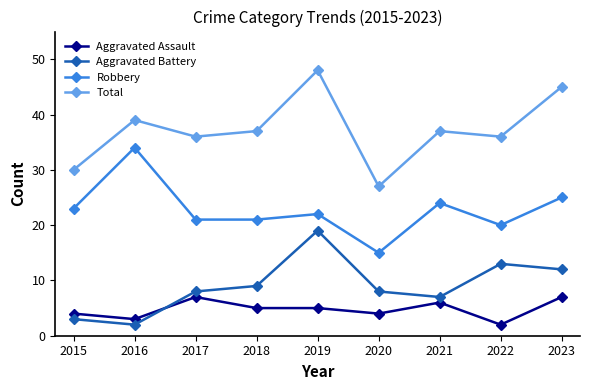

Which series changed the most between 2015 and 2021?

Total